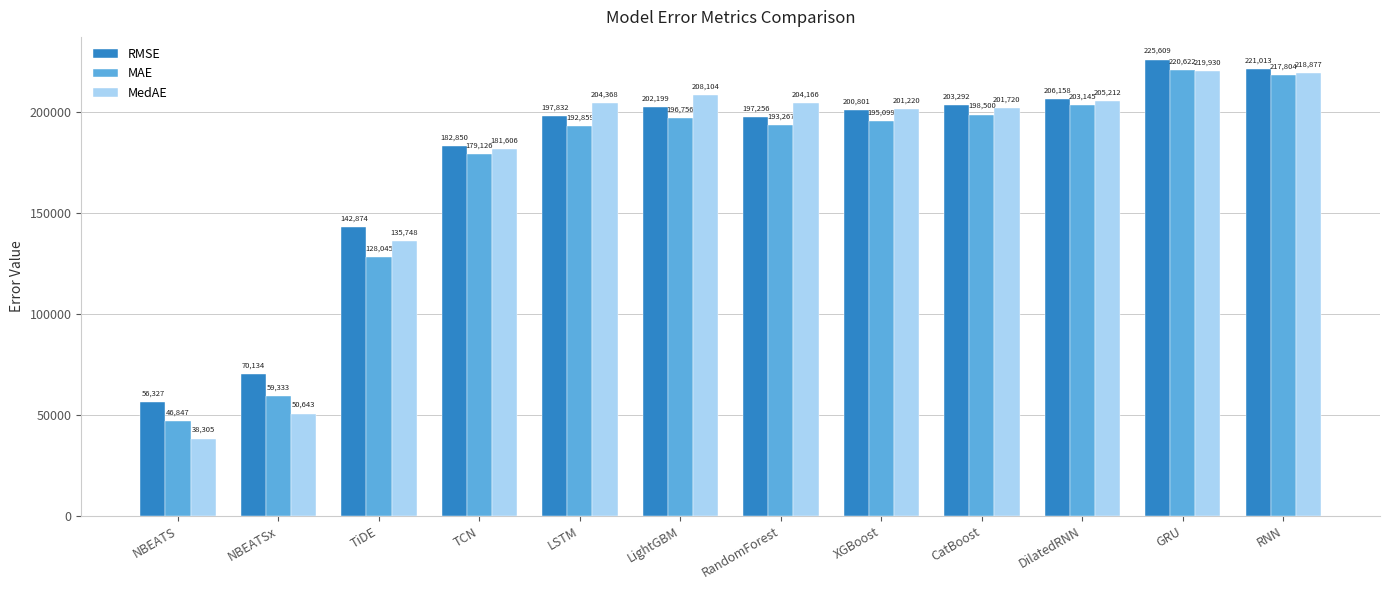

What position from the right is TiDE?

10